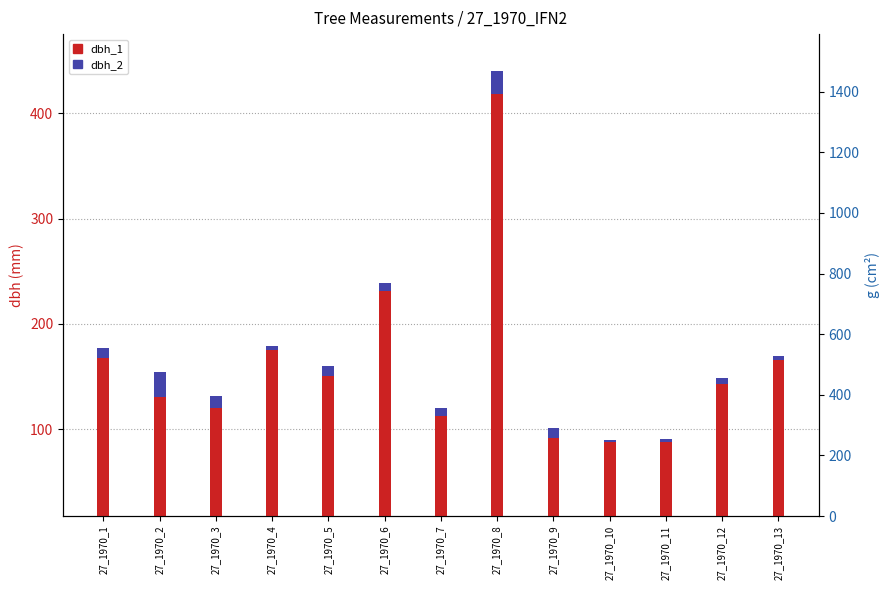

What is the sum of all dbh_2 values?

118